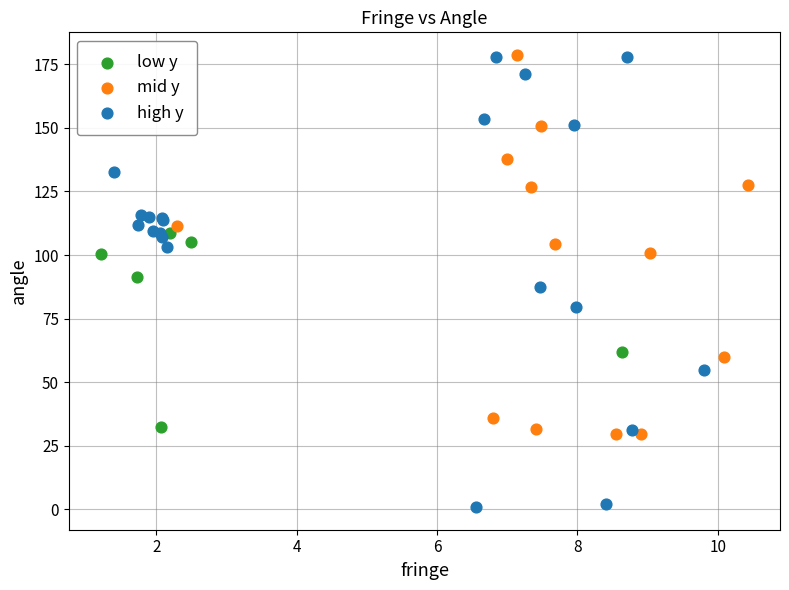

Which series reaches the minimum Y coordinate?

high y